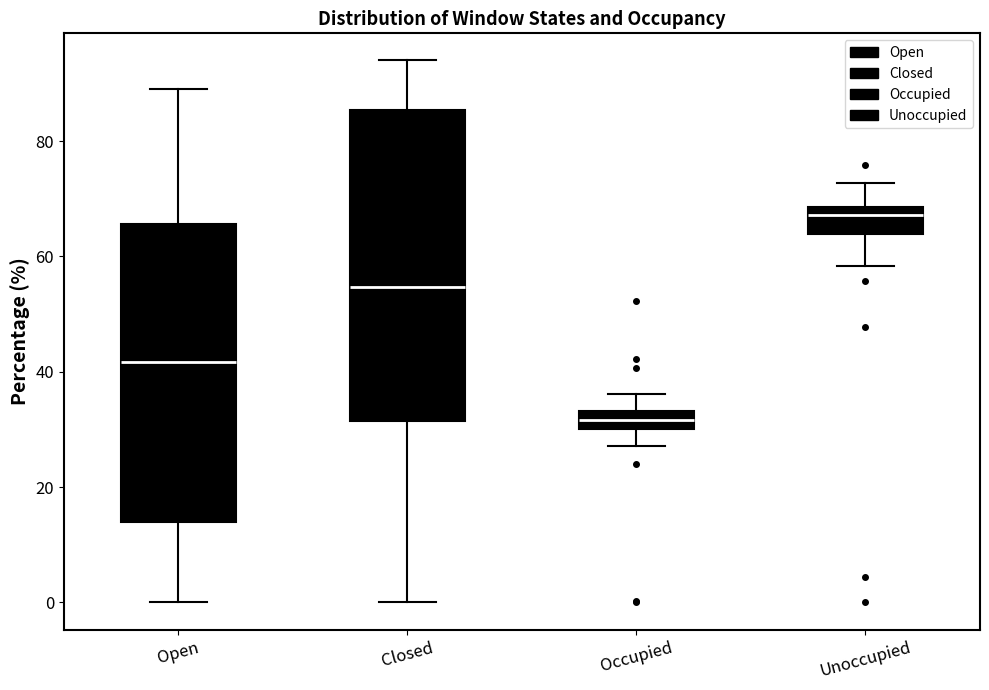

Where is the lower edge of the box for Closed on the y-axis? The values are not printed on the chart, so give them approximately, as read against the axis.

32